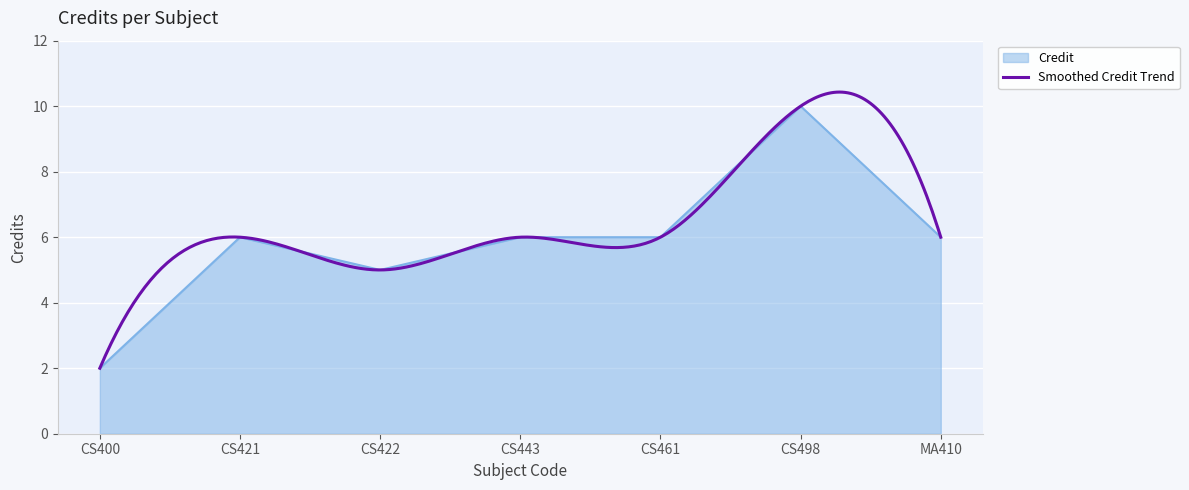

Reading right to left, extract all data points from this chart.

6	10	6	6	5	6	2